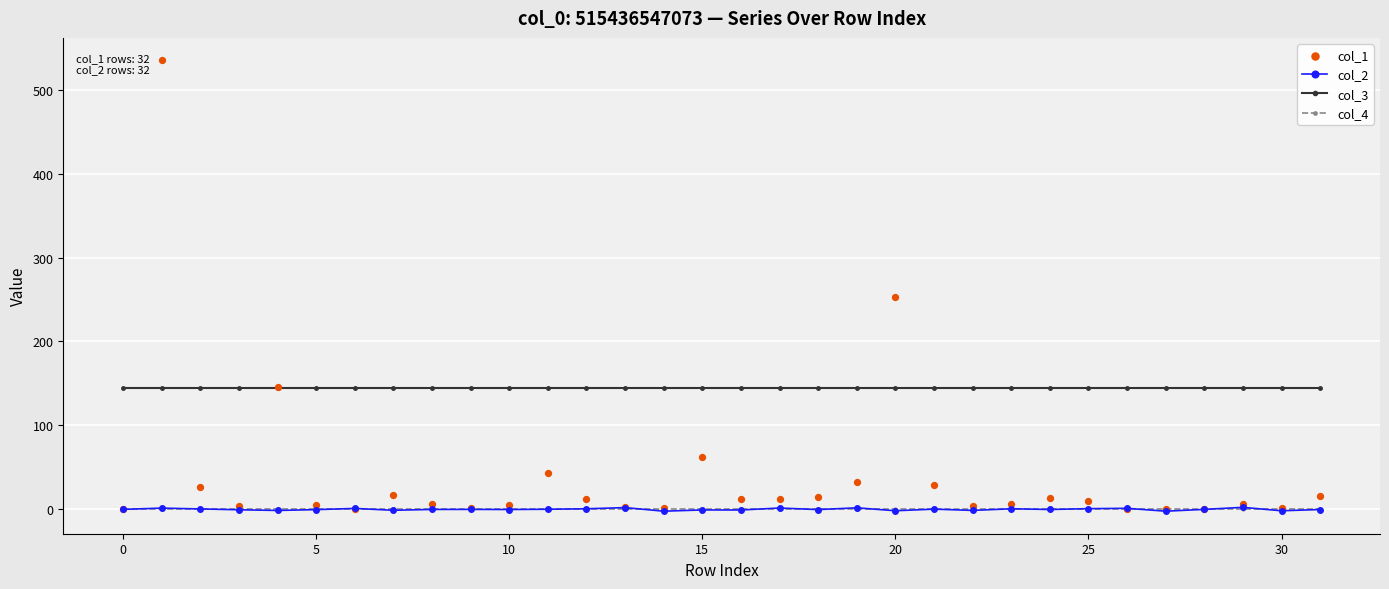

True or false: col_2 has more than 0 interior local peaks.

True